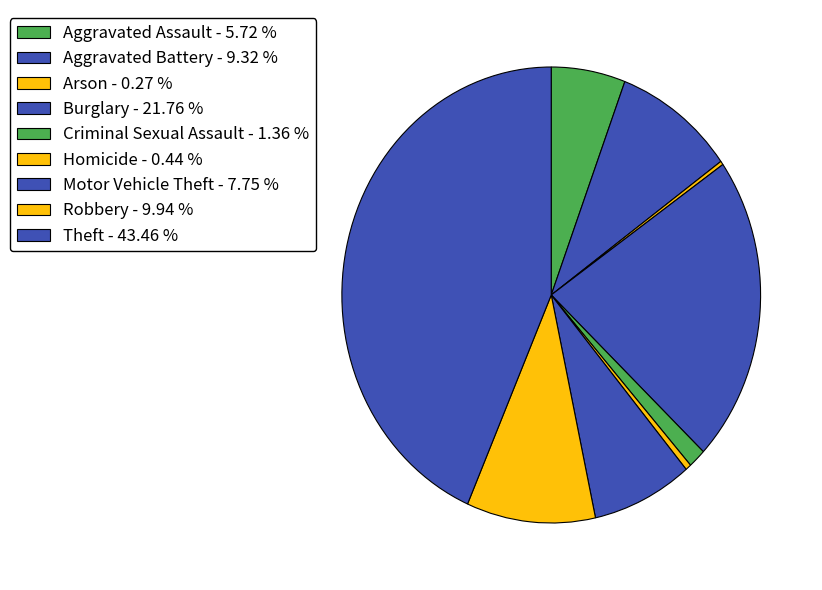

Rank the categories by value from highest to lowest.

Theft, Burglary, Robbery, Aggravated Battery, Motor Vehicle Theft, Aggravated Assault, Criminal Sexual Assault, Homicide, Arson